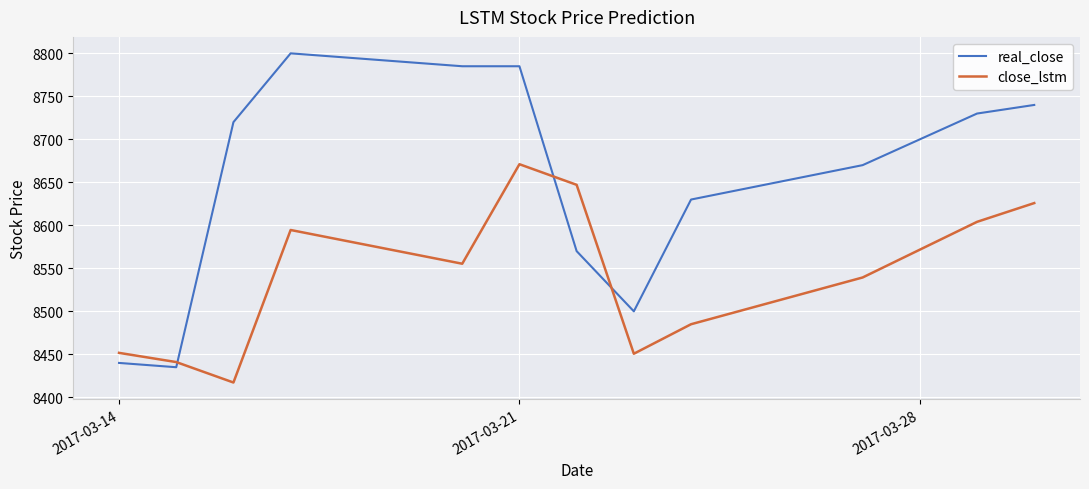

After their last crossing, which series has the higher values: real_close or close_lstm?

real_close